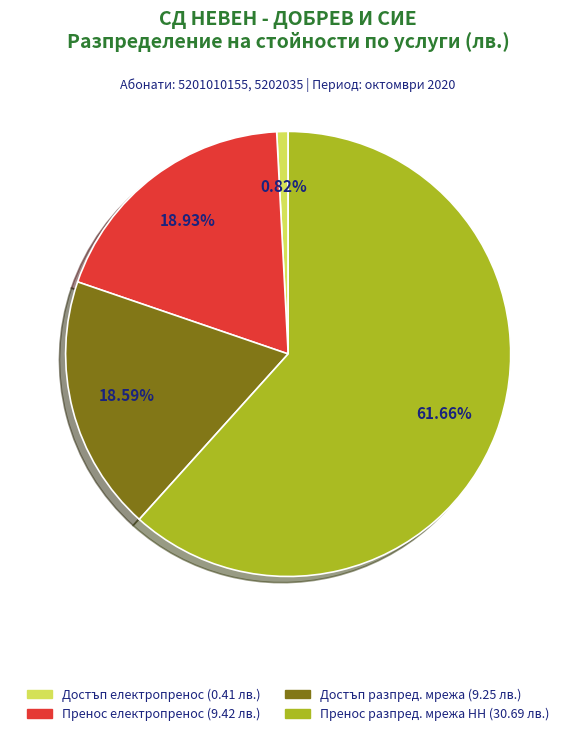

Is there a majority slice in this chart?

Yes